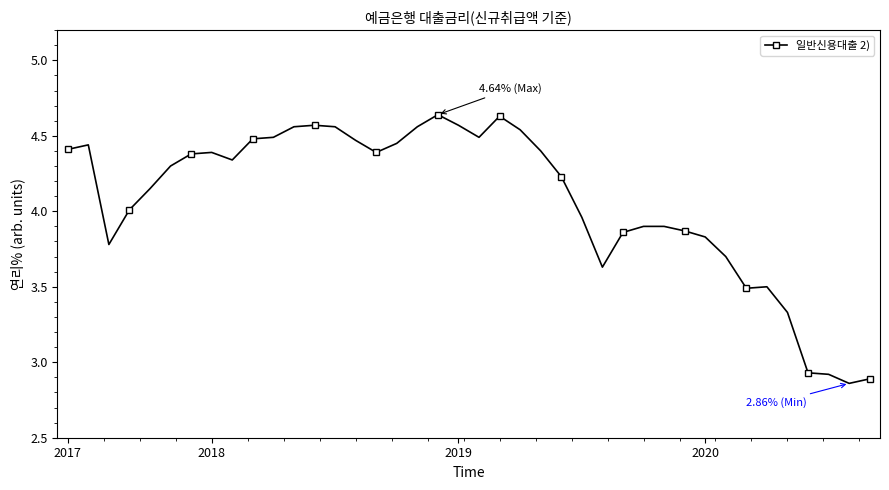

True or false: there are more than 0 points higher than both neighbors.

True